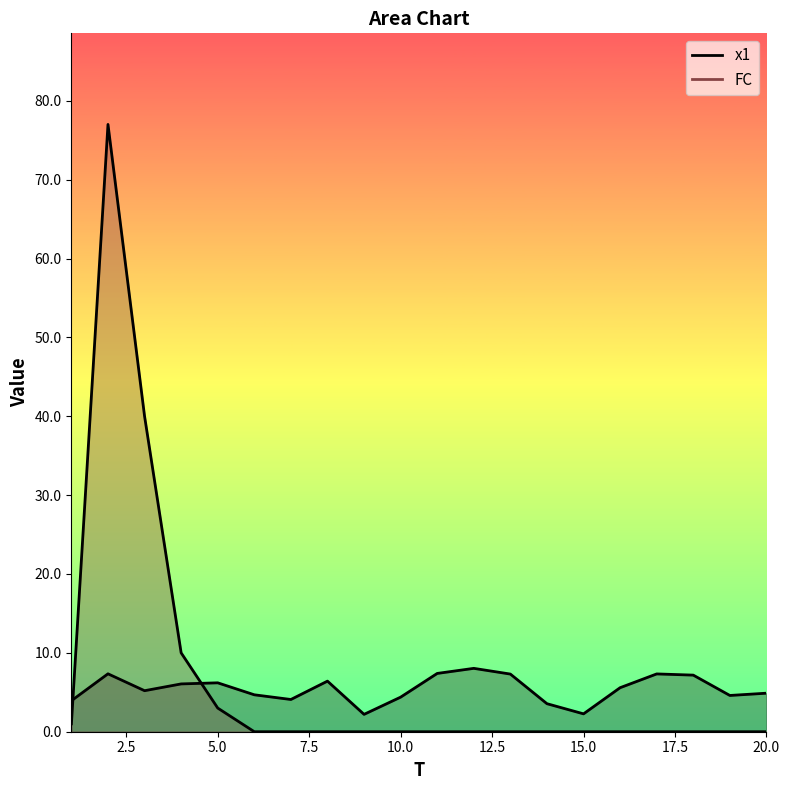

At how many categories does at least one series exceed 48?

1